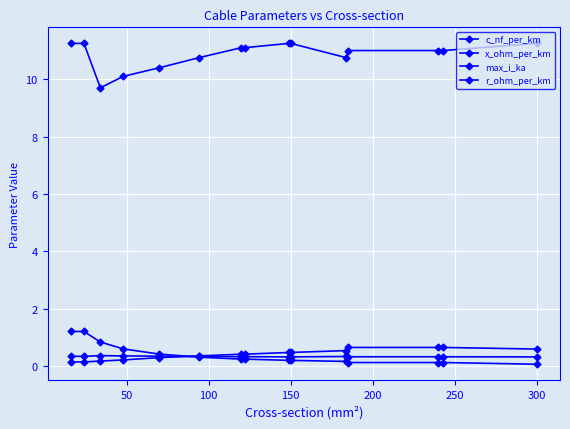

Rank the series by their maximum value, from lowest to highest.

x_ohm_per_km, max_i_ka, r_ohm_per_km, c_nf_per_km